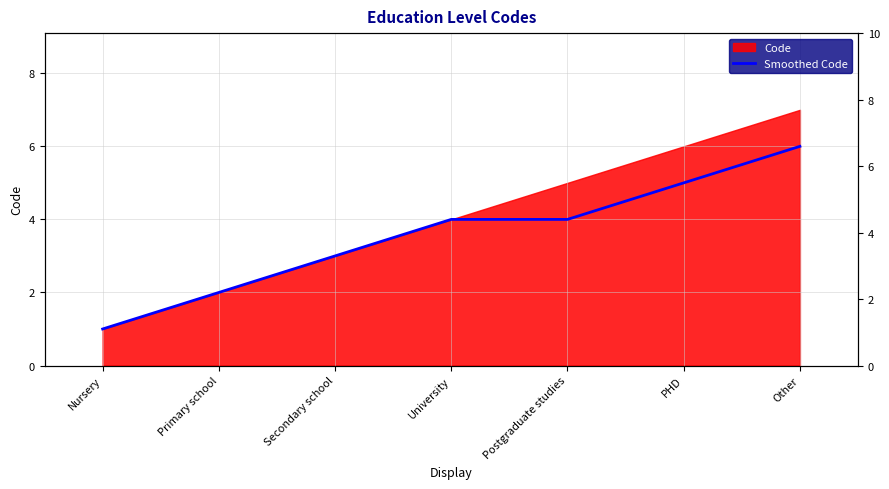

The chart shows a value of 1 at Nursery. True or false?

False